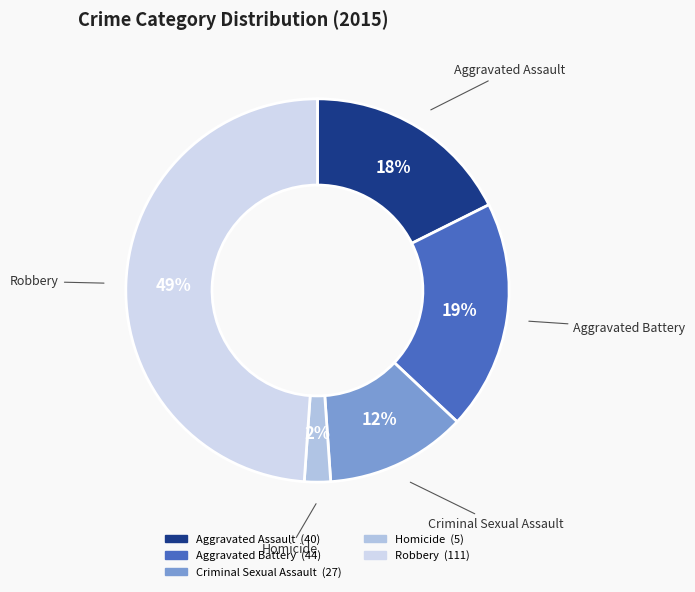

To the nearest percent, what percentage of the pie is Criminal Sexual Assault?

12%